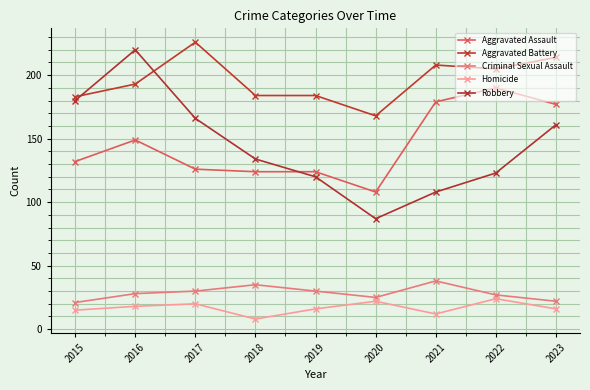

What is the sum of all Homicide values?

151